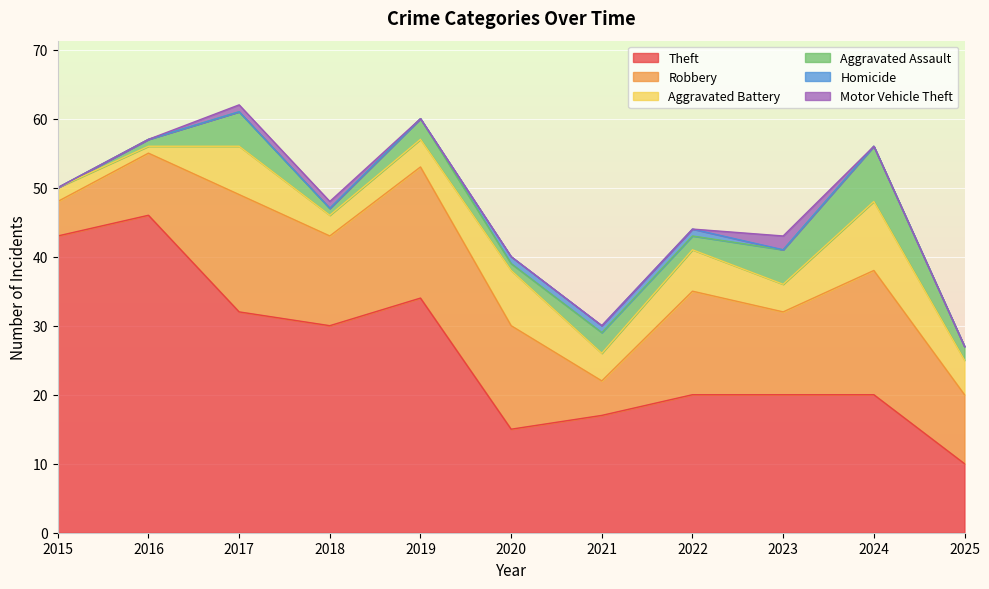

How many categories are shown in the chart?

11